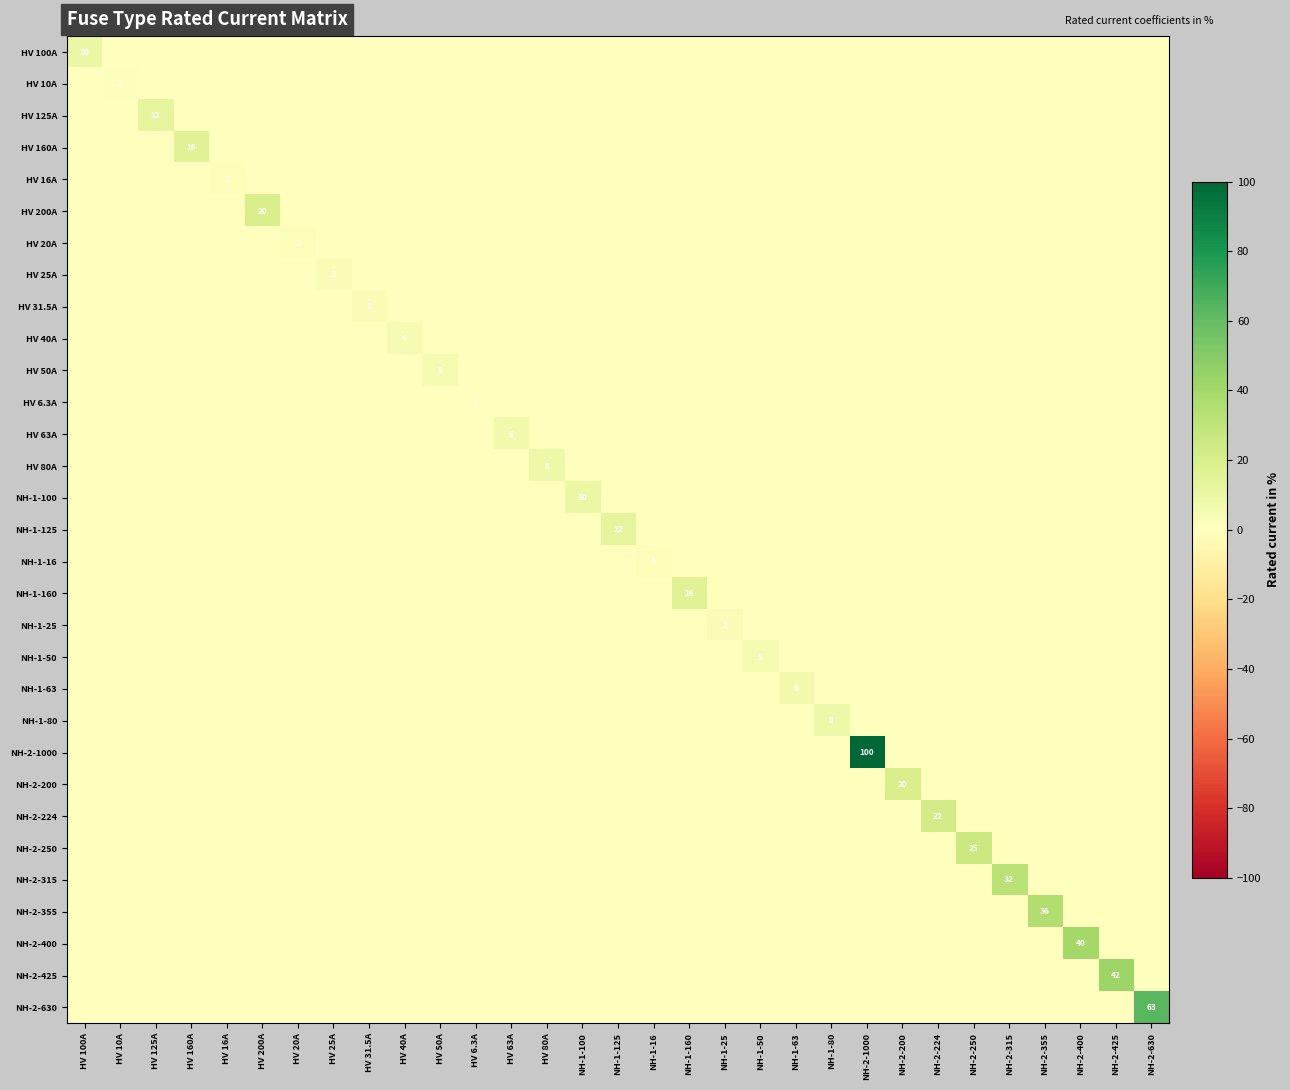

Which series has the largest total across all categories?

NH-2-1000